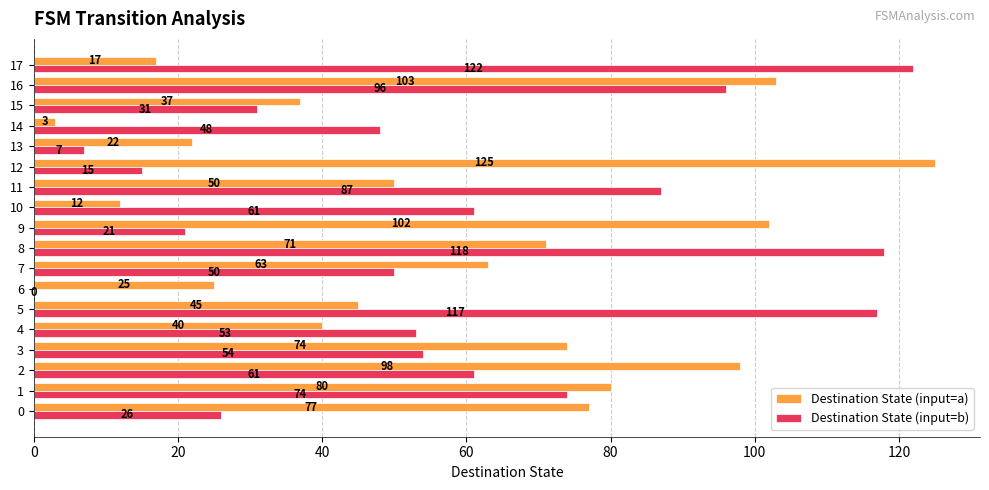

Which series has the largest total across all categories?

Destination State (input=a)